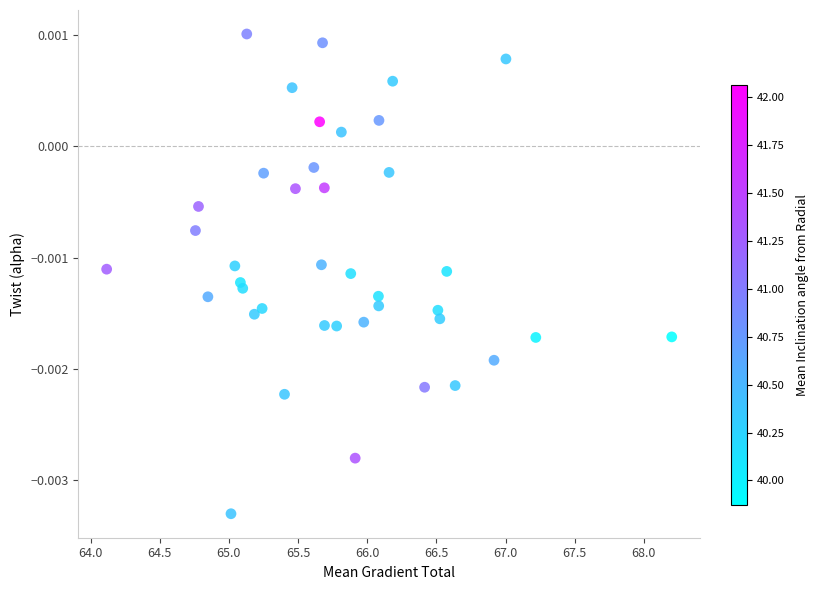

What is the range of X values (max minus min)?

4.1